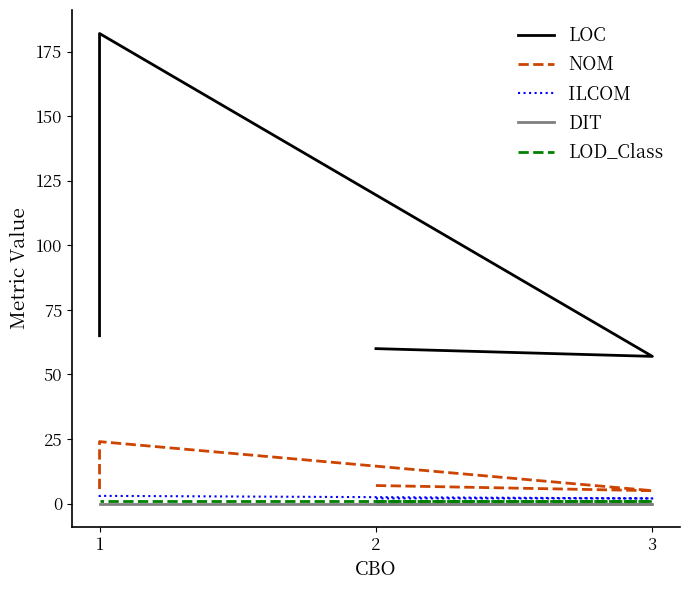

In ILCOM, how many points are higher than both neighbors (excluding endpoints)?

1